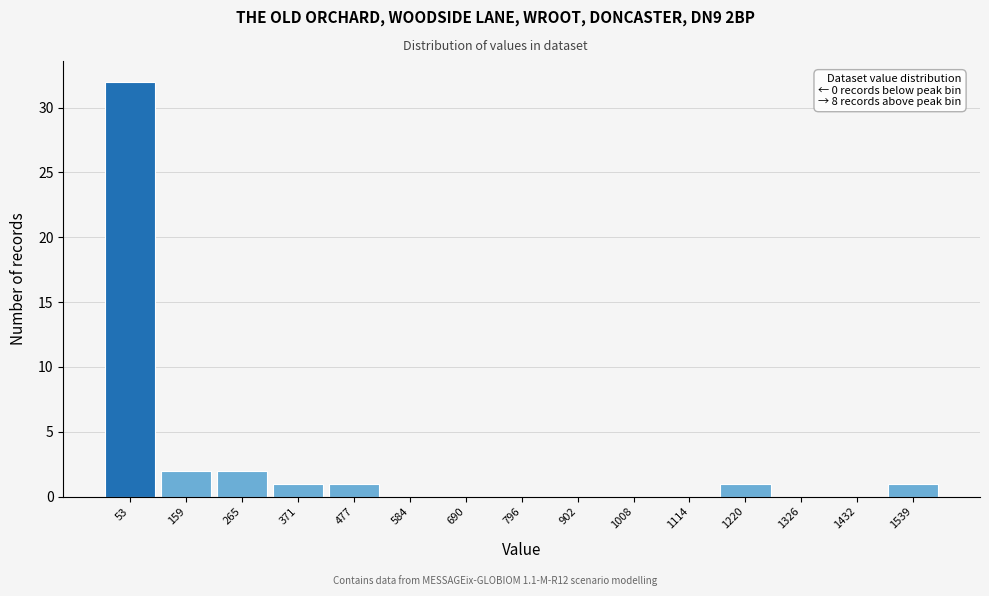

Over which range of the x-axis is the bar tallest?

0 to 100